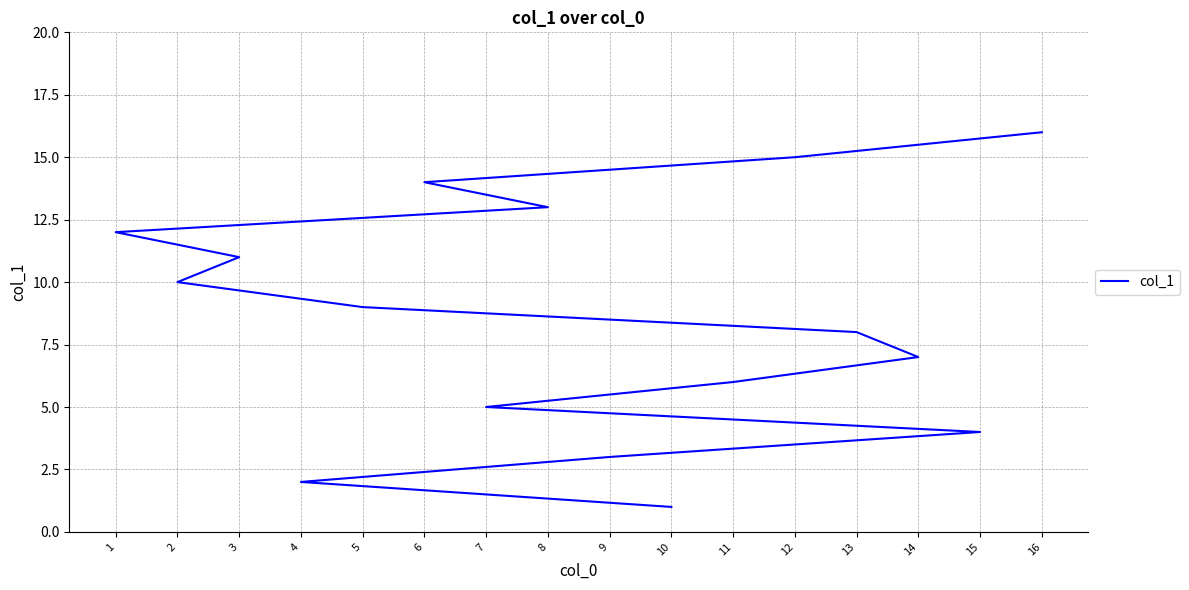

What value does the data have at 10?

1